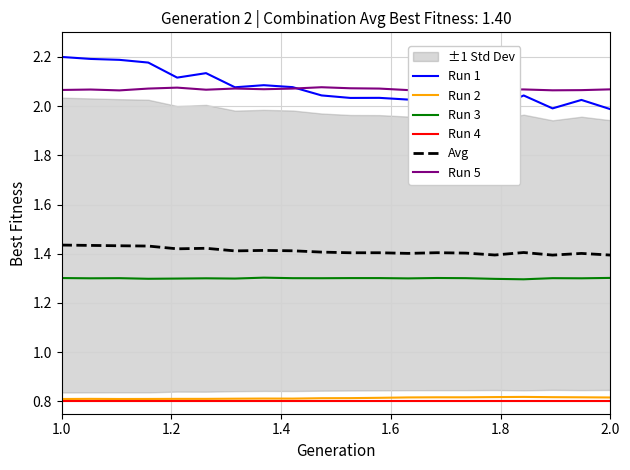

What is the average value of the Run 4 series?

0.8